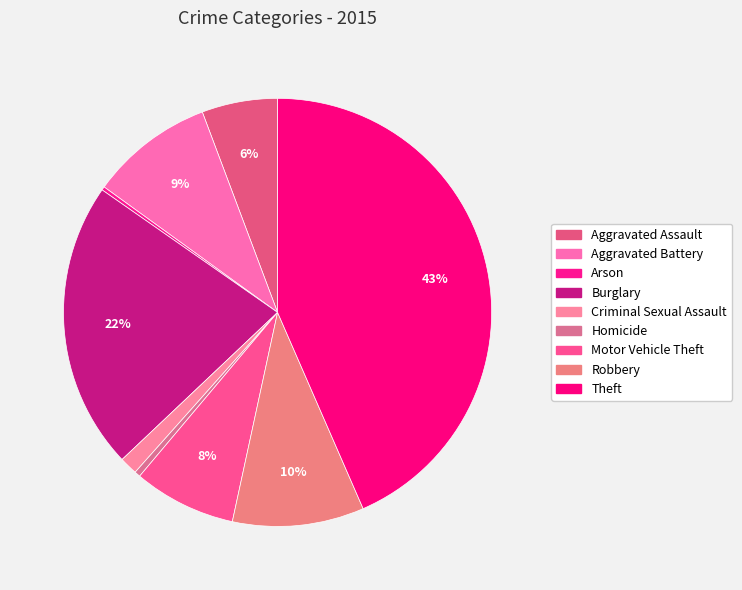

Which slice is the largest?

Theft